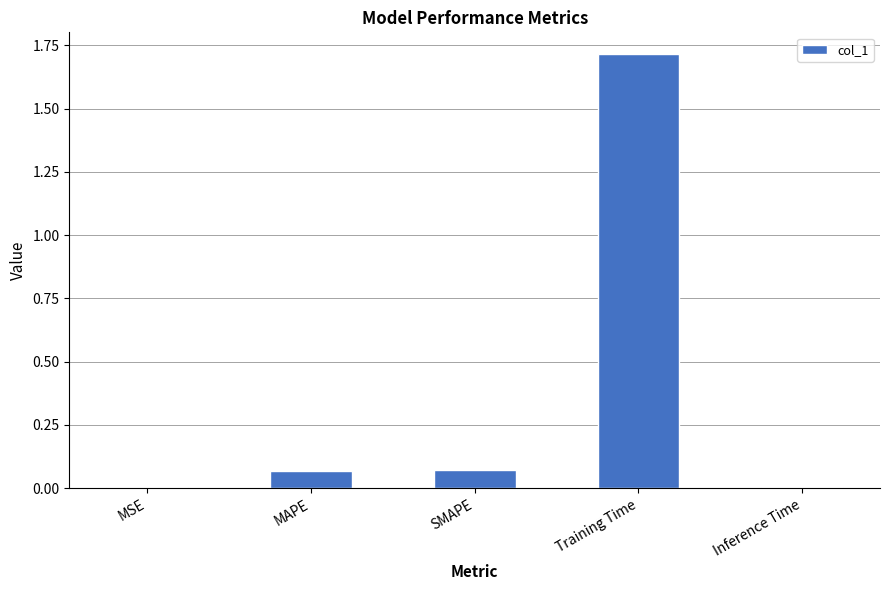

What is the sum of all values?

1.9